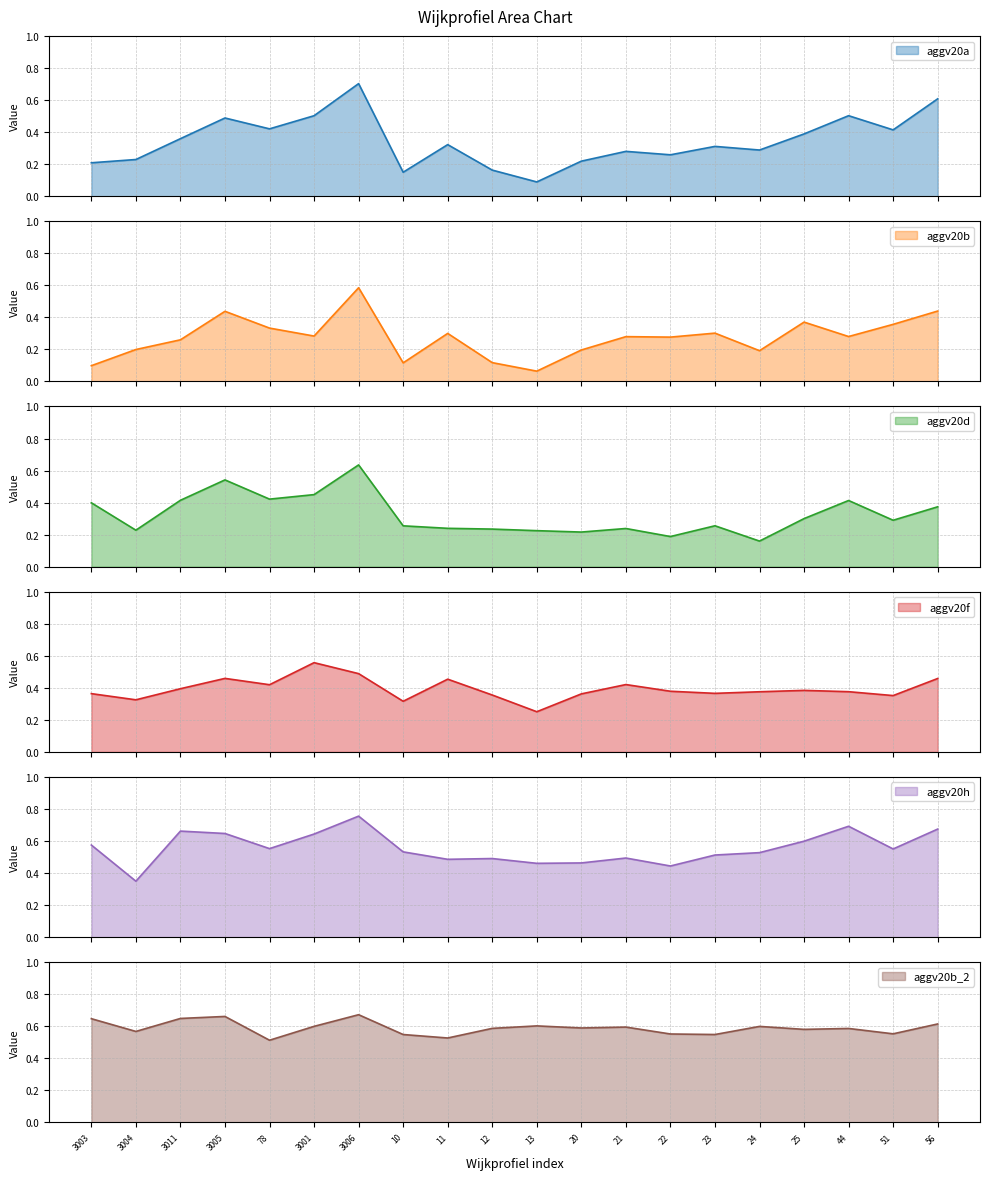

Does the chart have visible grid lines?

Yes